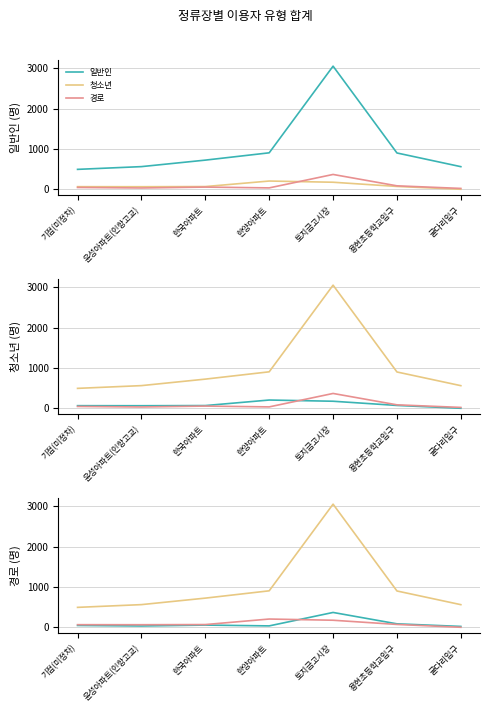

Where is the first local maximum for 일반인?

토지금고시장